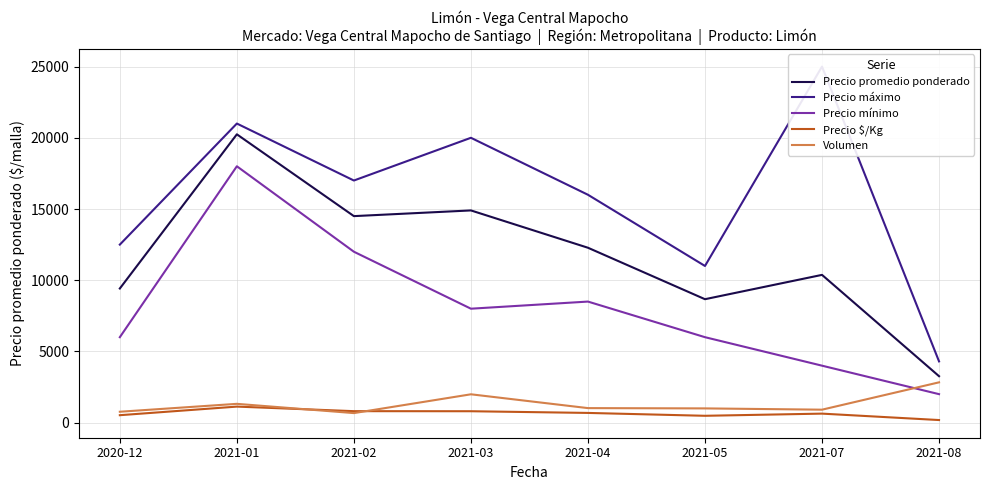

What is the highest value of the Precio máximo series?

25000